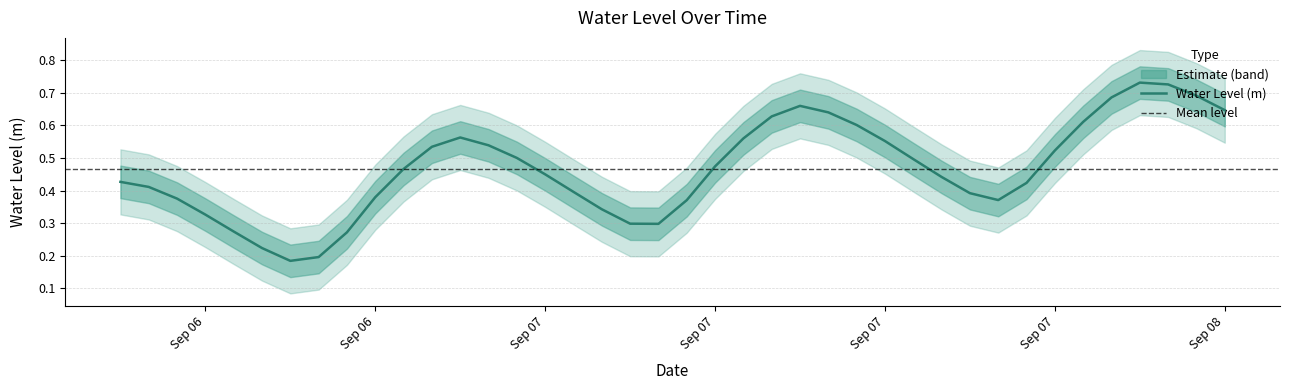

How many lines are shown in the chart?

1